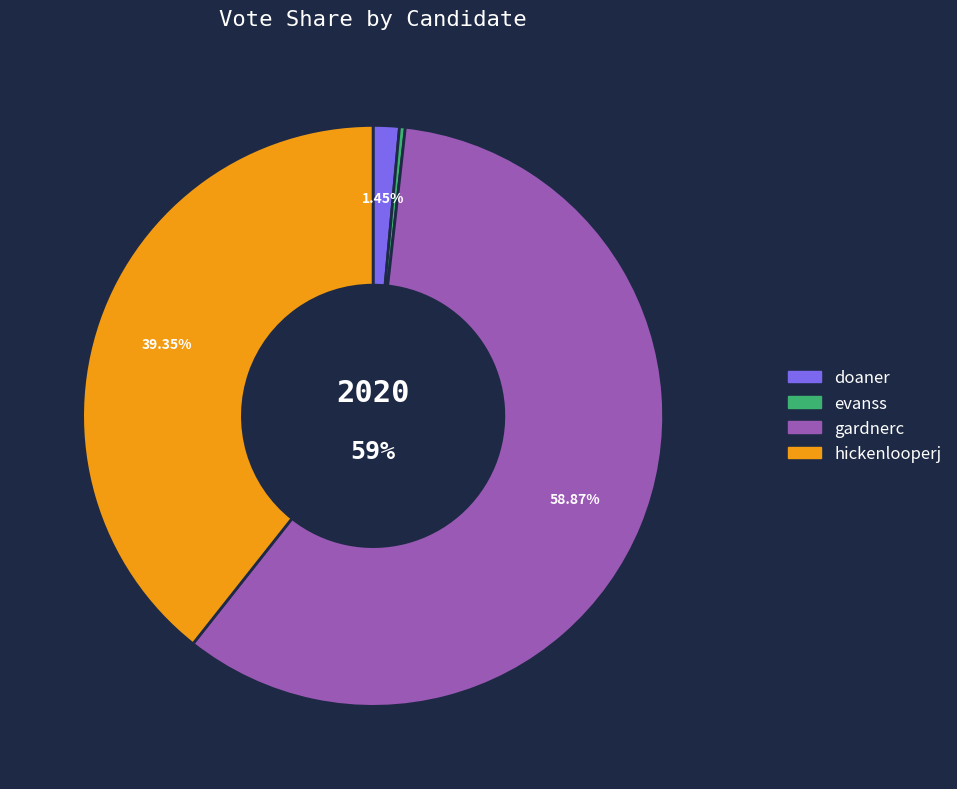

Which has a higher value, evanss or hickenlooperj?

hickenlooperj